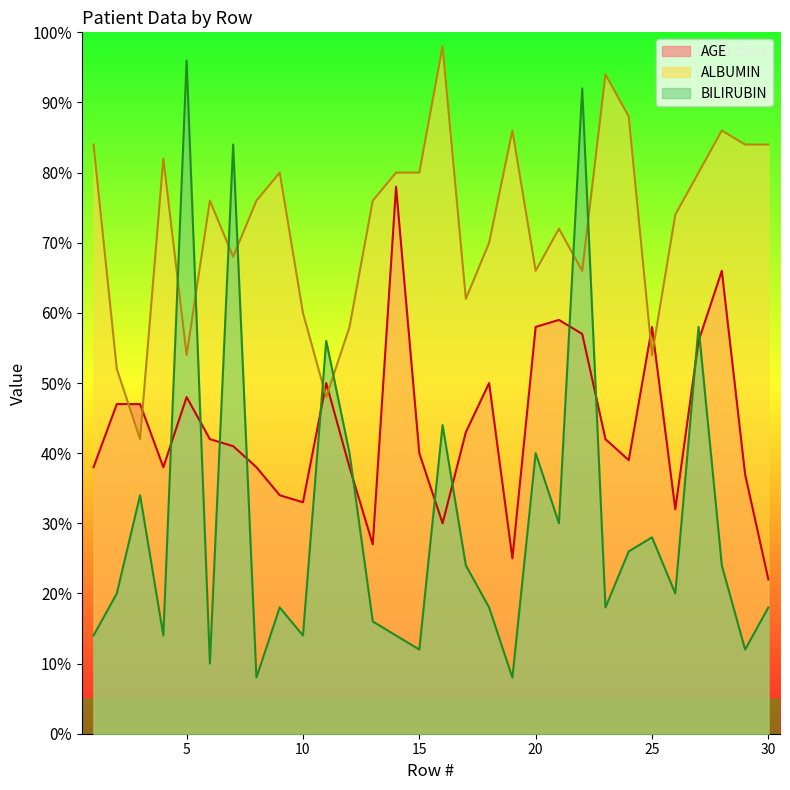

Reading left to right, list all the values displayed in this chart.

AGE: 1=38.0	2=47.0	3=47.0	4=38.0	5=48.0	6=42.0	7=41.0	8=38.0	9=34.0	10=33.0	11=50.0	12=38.0	13=27.0	14=78.0	15=40.0	16=30.0	17=43.0	18=50.0	19=25.0	20=58.0	21=59.0	22=57.0	23=42.0	24=39.0	25=58.0	26=32.0	27=56.0	28=66.0	29=37.0	30=22.0
ALBUMIN: 1=84.0	2=52.0	3=42.0	4=82.0	5=54.0	6=76.0	7=68.0	8=76.0	9=80.0	10=60.0	11=48.0	12=58.0	13=76.0	14=80.0	15=80.0	16=98.0	17=62.0	18=70.0	19=86.0	20=66.0	21=72.0	22=66.0	23=94.0	24=88.0	25=54.0	26=74.0	27=80.0	28=86.0	29=84.0	30=84.0
BILIRUBIN: 1=14.0	2=20.0	3=34.0	4=14.0	5=96.0	6=10.0	7=84.0	8=8.0	9=18.0	10=14.0	11=56.0	12=40.0	13=16.0	14=14.0	15=12.0	16=44.0	17=24.0	18=18.0	19=8.0	20=40.0	21=30.0	22=92.0	23=18.0	24=26.0	25=28.0	26=20.0	27=58.0	28=24.0	29=12.0	30=18.0